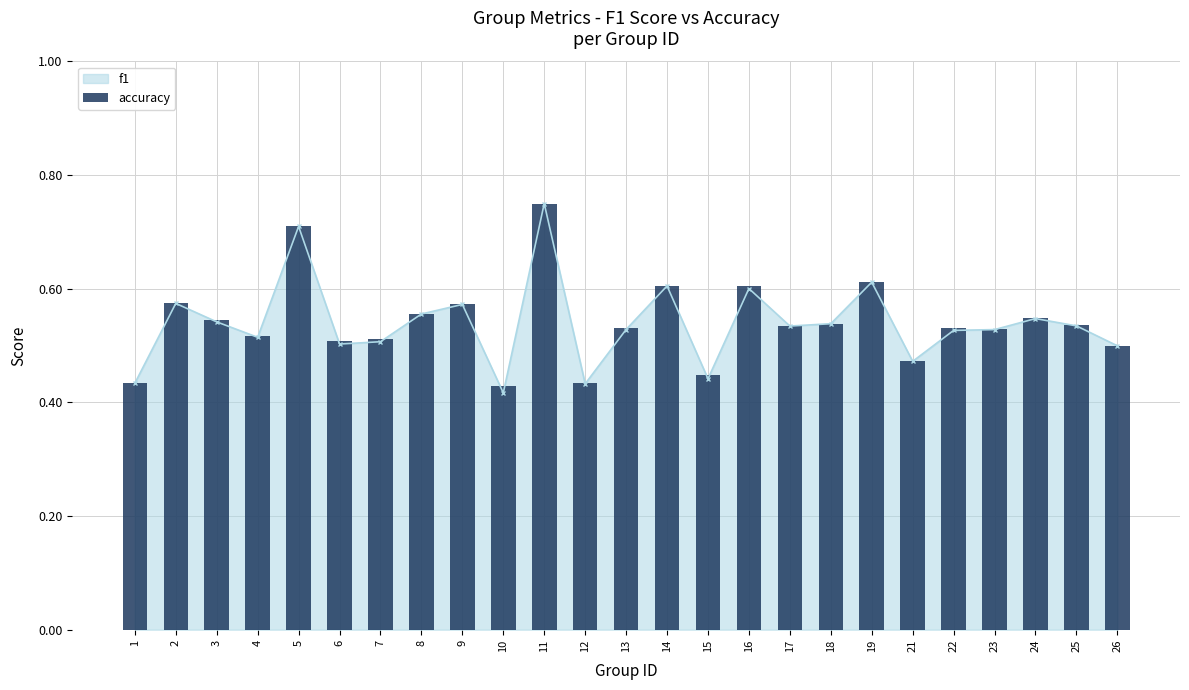

What is the change in value from 4 to 12?

-0.1